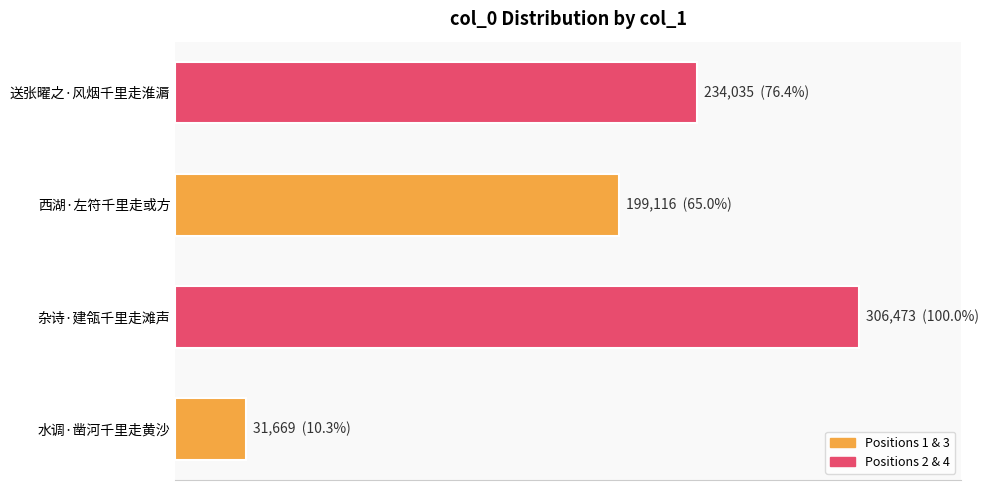

List the labels in order of value, smallest first.

水调·凿河千里走黄沙, 西湖·左符千里走或方, 送张曜之·风烟千里走淮漘, 杂诗·建瓴千里走滩声